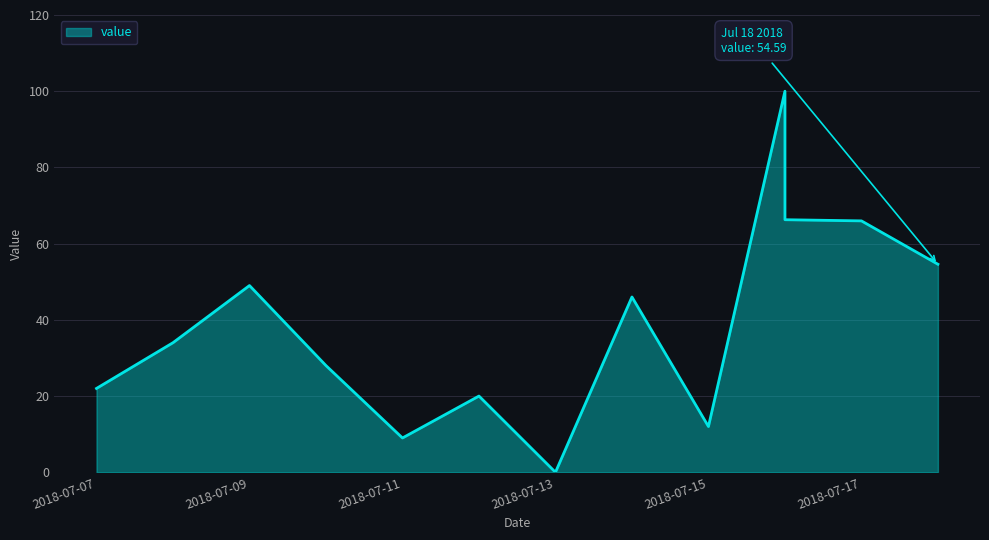

How many lines are shown in the chart?

1